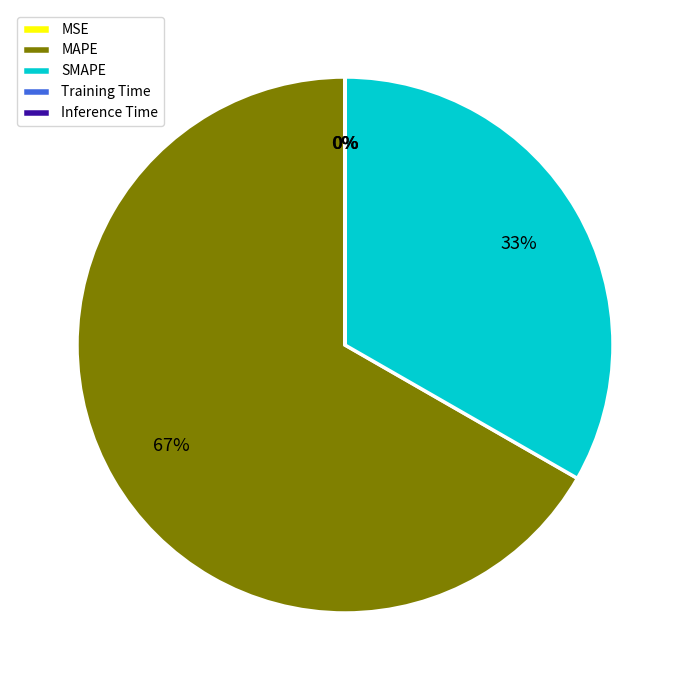

Which slice is the largest?

MAPE